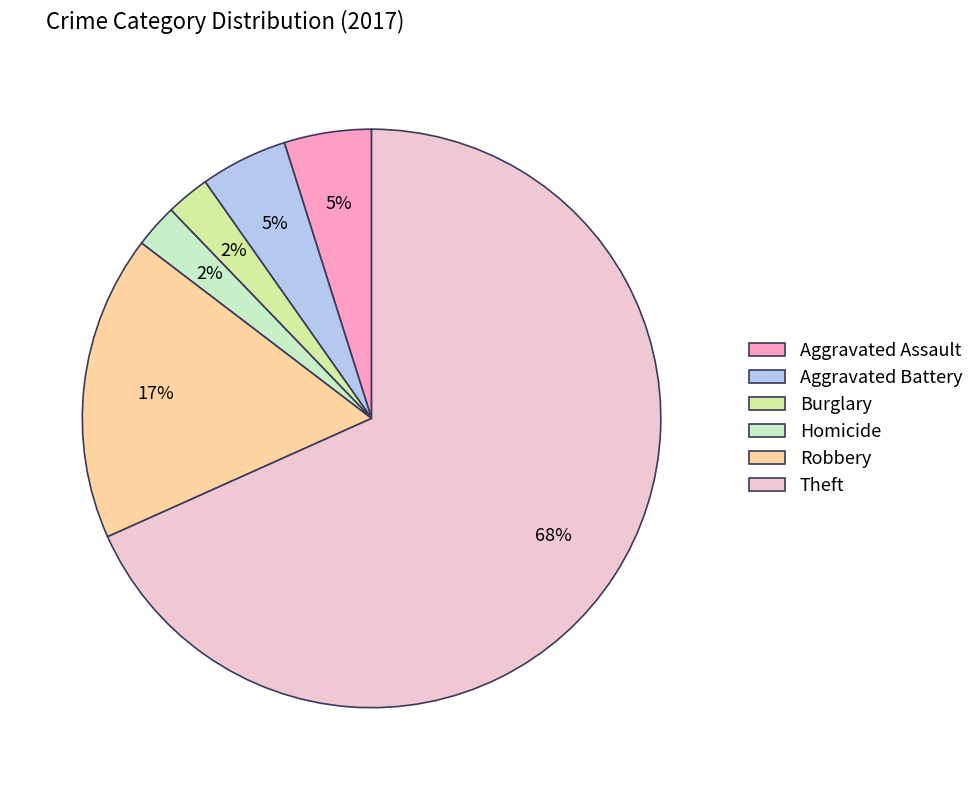

What is the ratio of the value at Burglary to the value at Homicide?

1.0